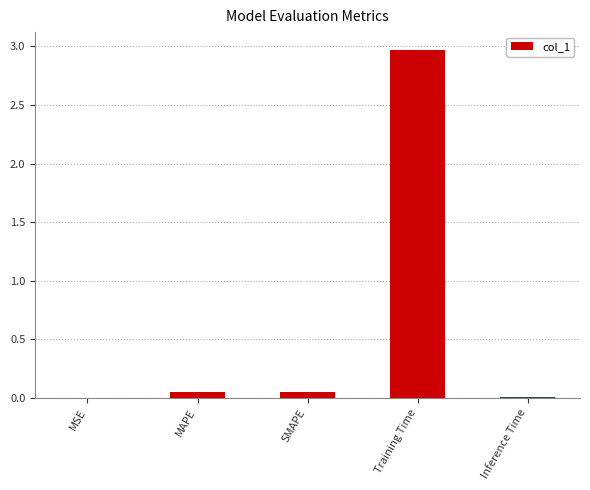

Which label corresponds to the largest value in the chart?

Training Time